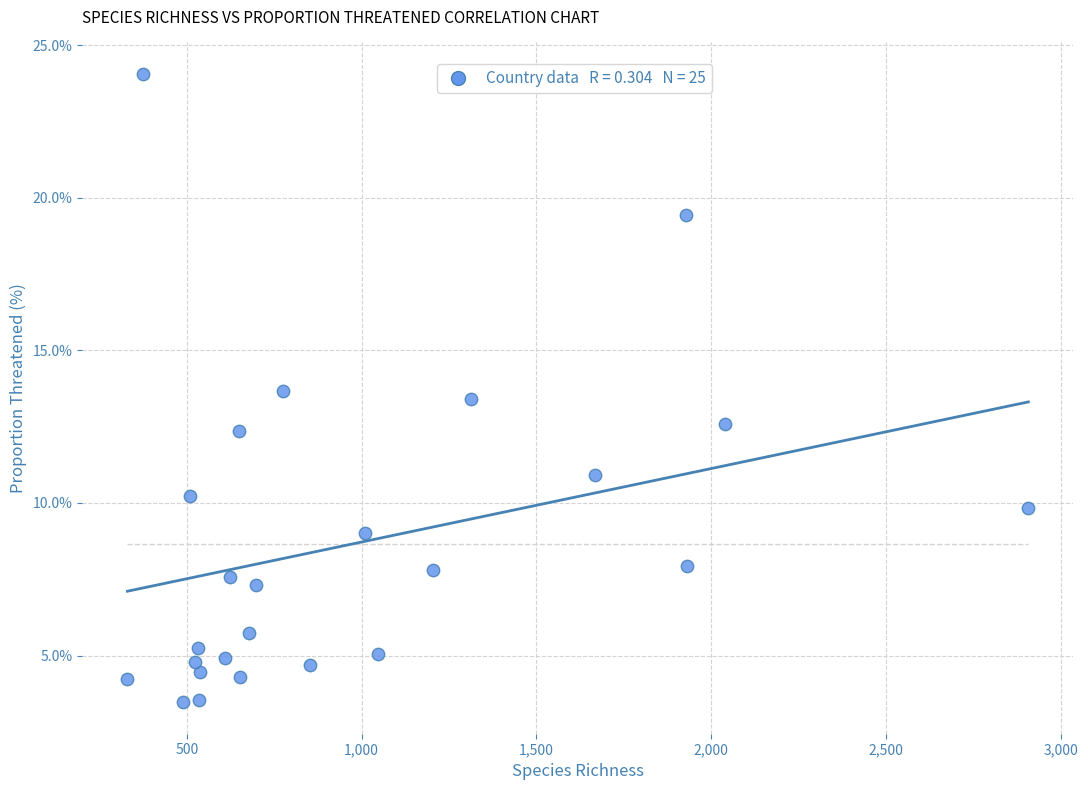

What is the range of Y values (max minus min)?

20.6